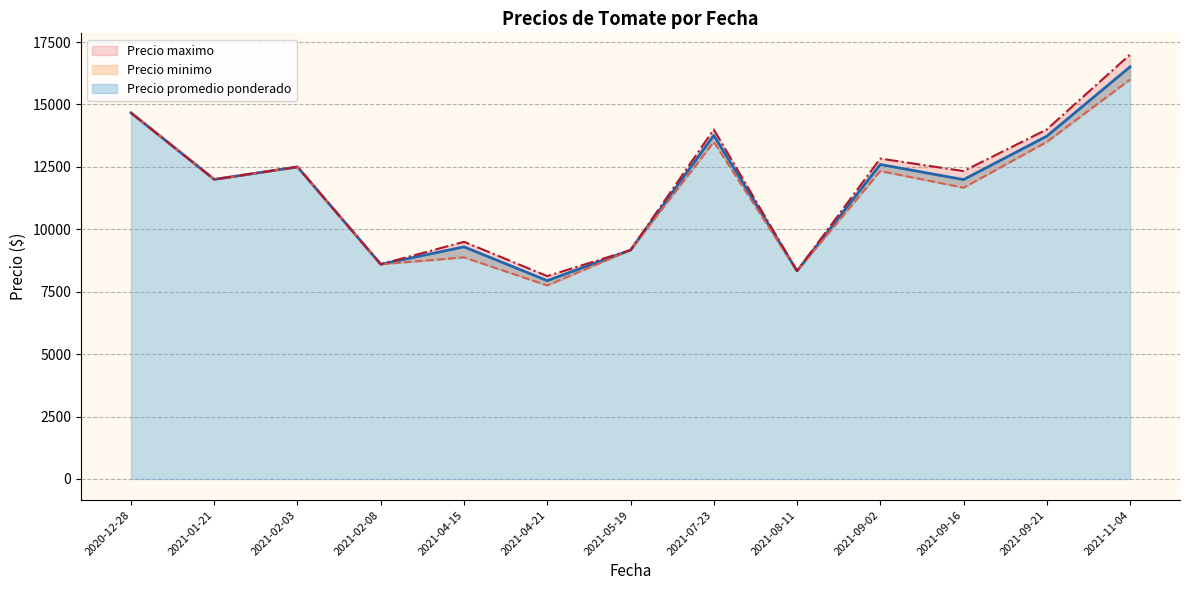

How many lines are shown in the chart?

3